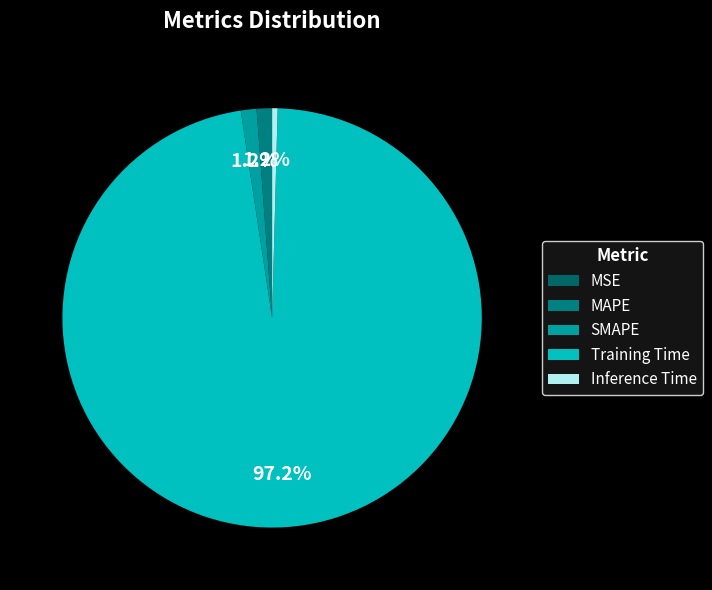

Is the sum of MAPE and Inference Time greater than half?

No